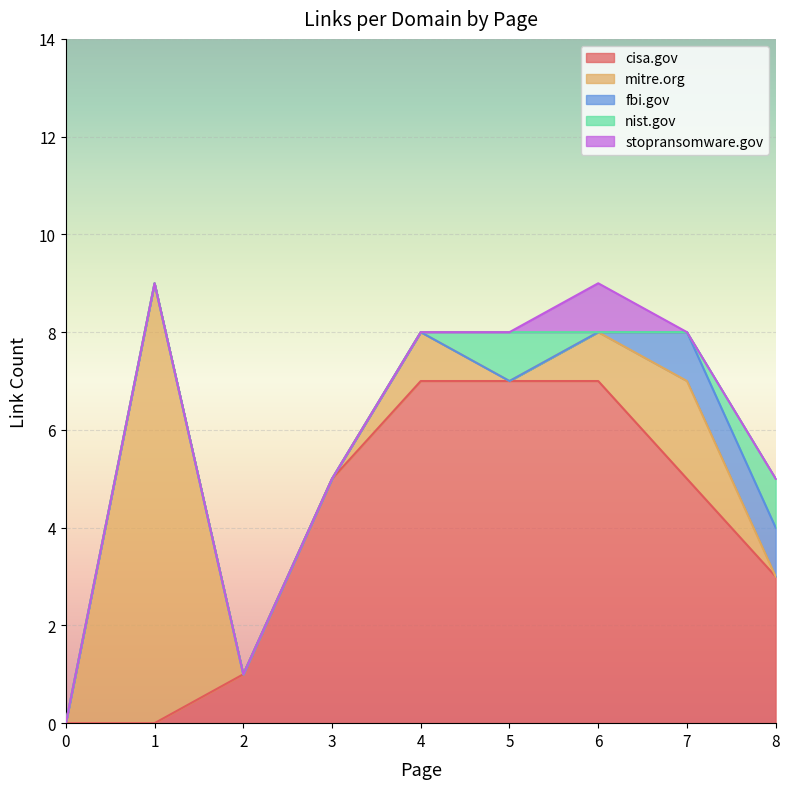

Which series changed the most between 3 and 8?

cisa.gov